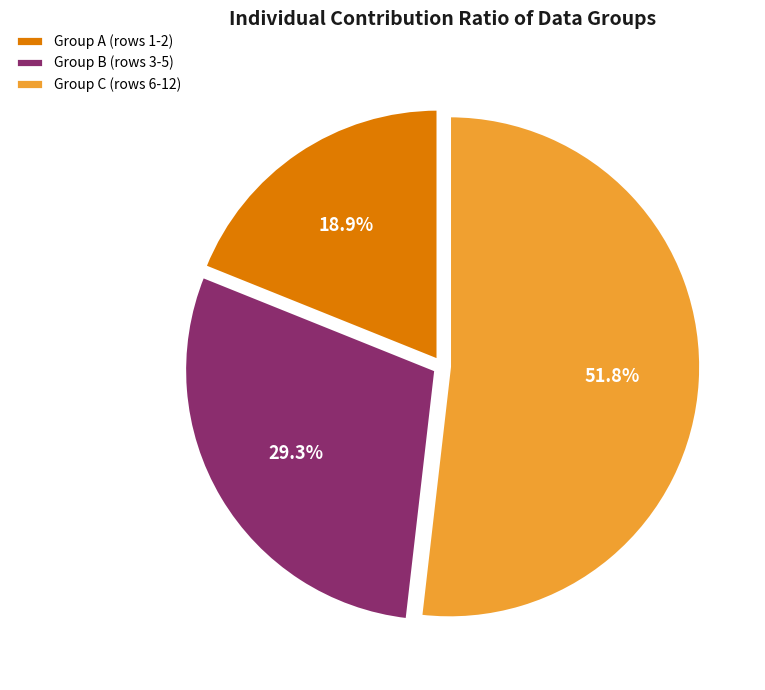

Do Group B (rows 3-5) and Group A (rows 1-2) together represent more than half of the pie?

No